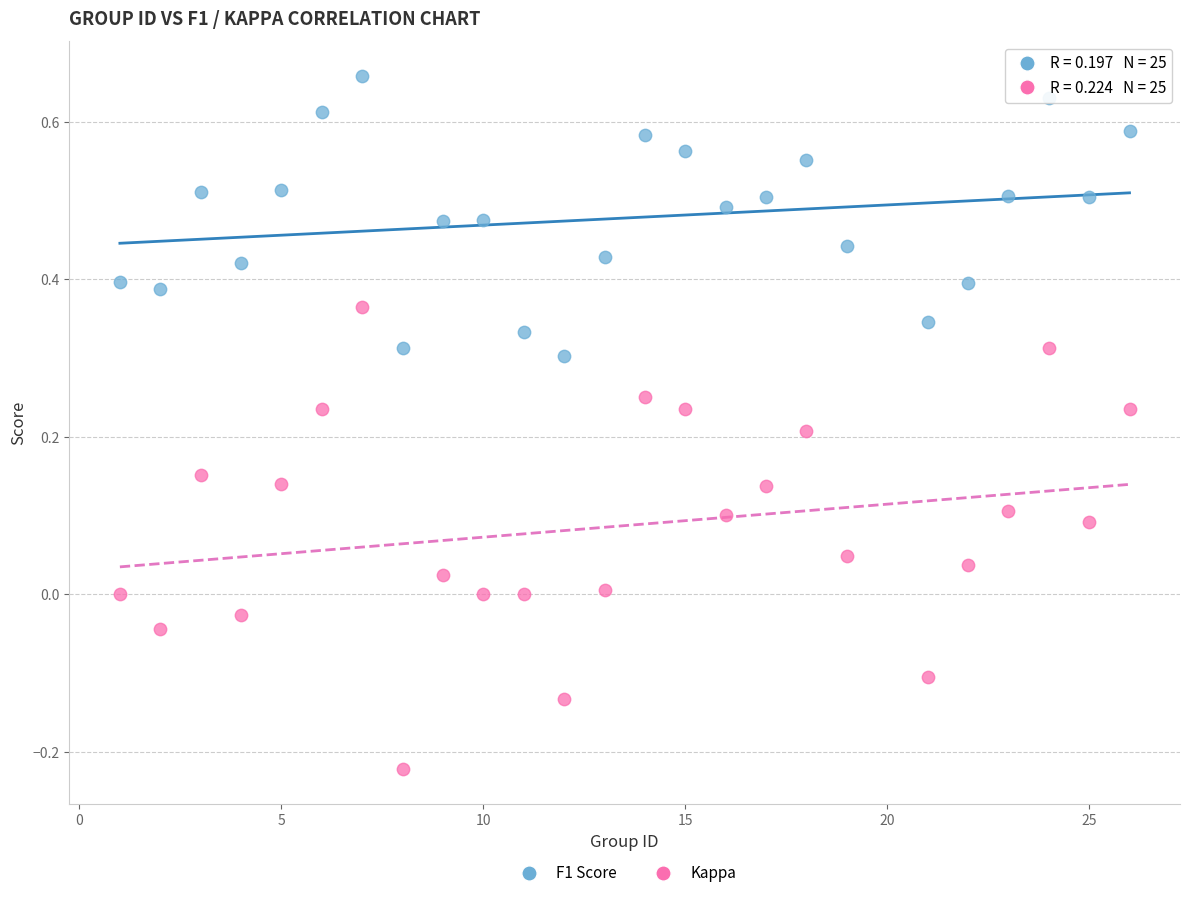

Across all data points, what is the range of X values (max minus min)?

25.0